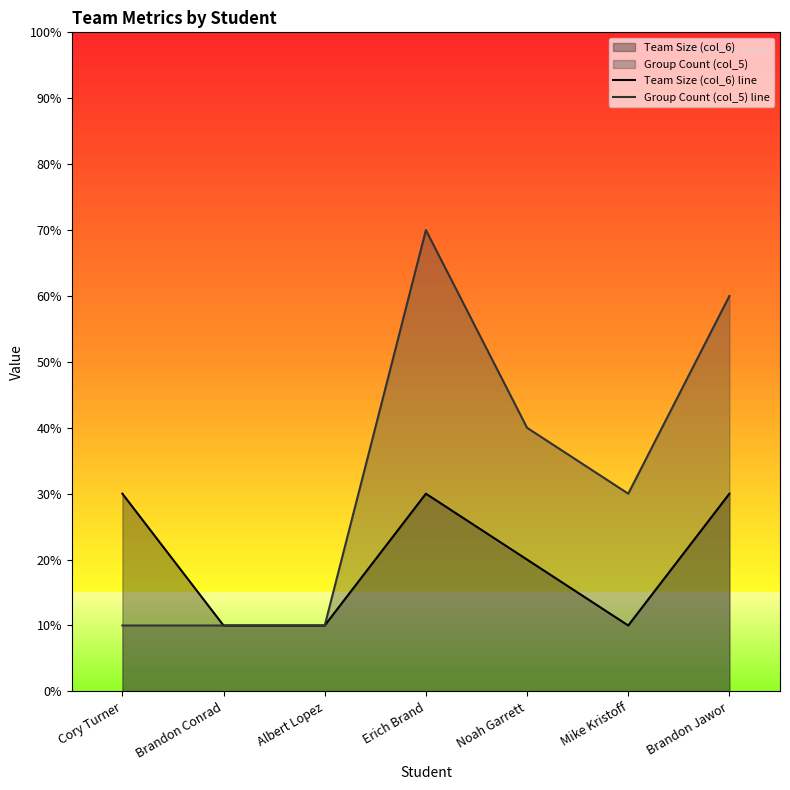

Which label corresponds to the smallest value in the chart?

Brandon Conrad